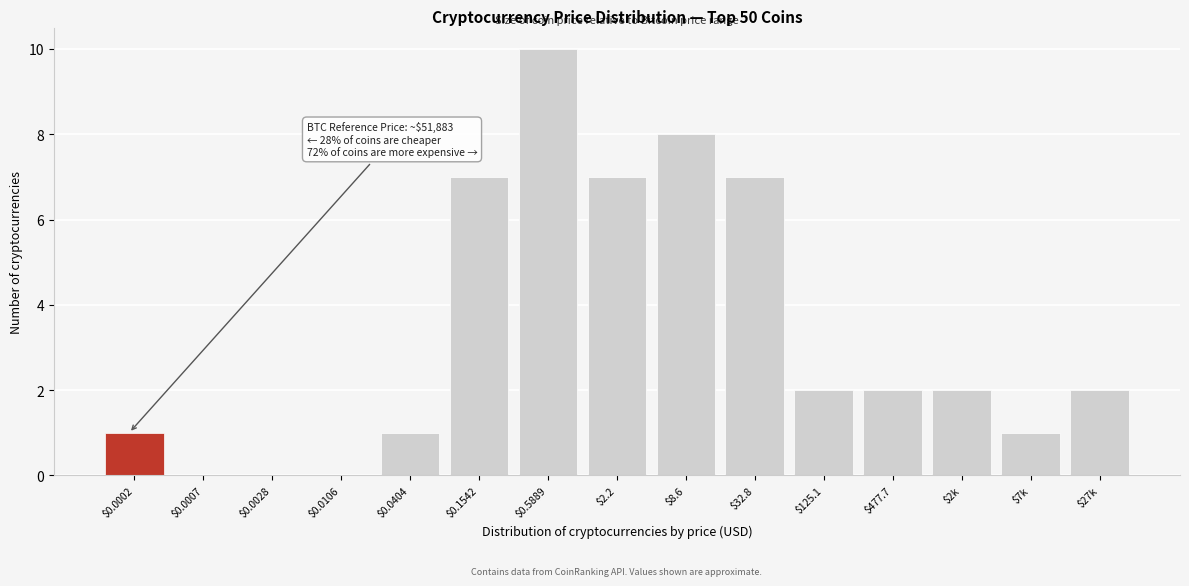

Which label corresponds to the largest value in the chart?

$0.5889